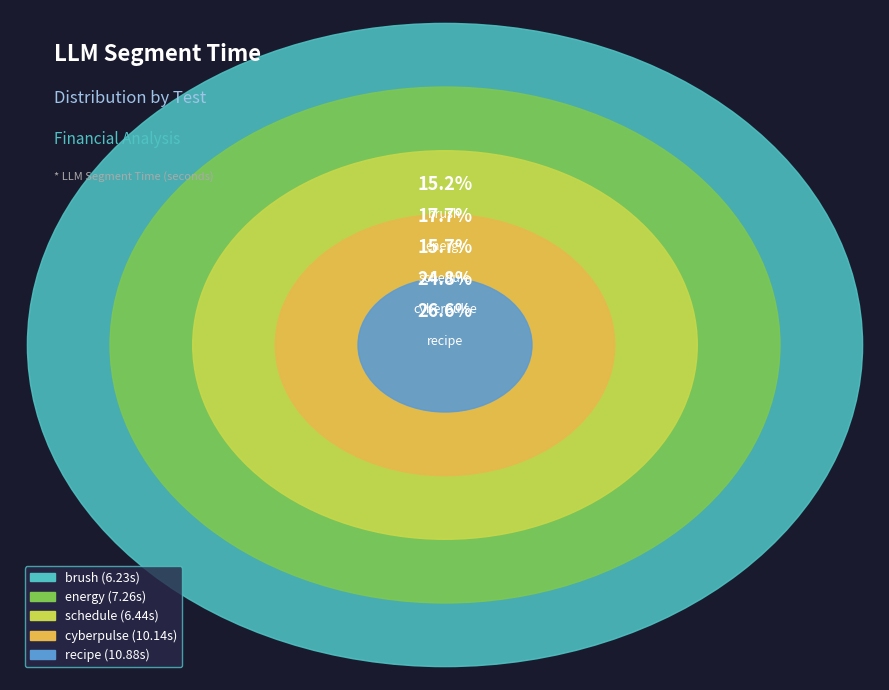

What is the ratio of the value at cyberpulse to the value at brush?

1.6